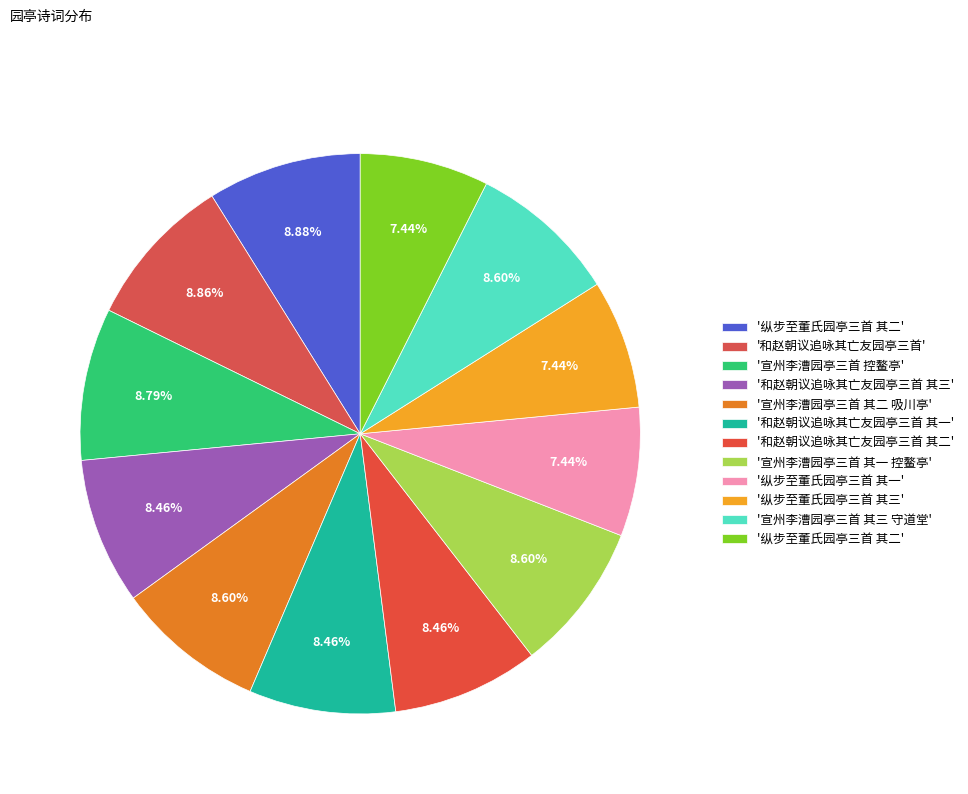

How many segments does this pie chart have?

12